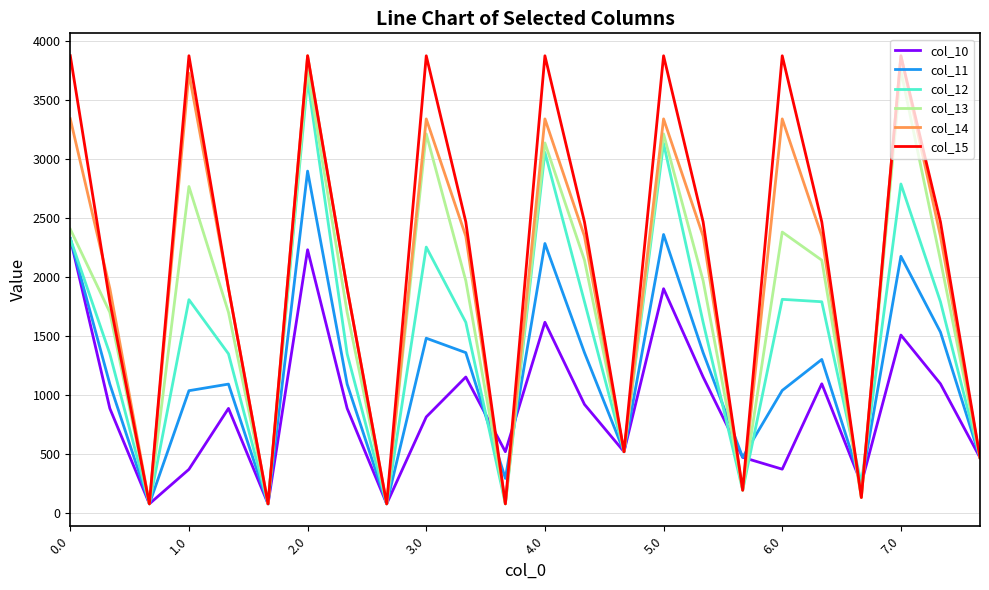

What is the maximum value for col_15?

3872.0